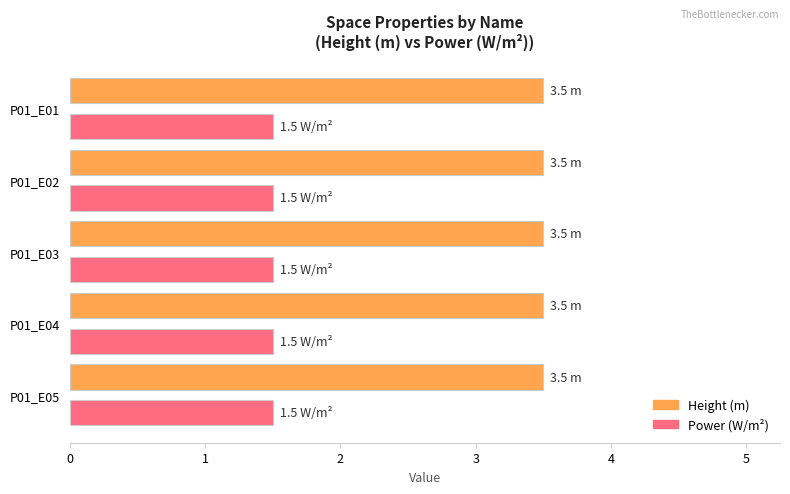

What is the spread (max minus min) of values at P01_E05?

2.0